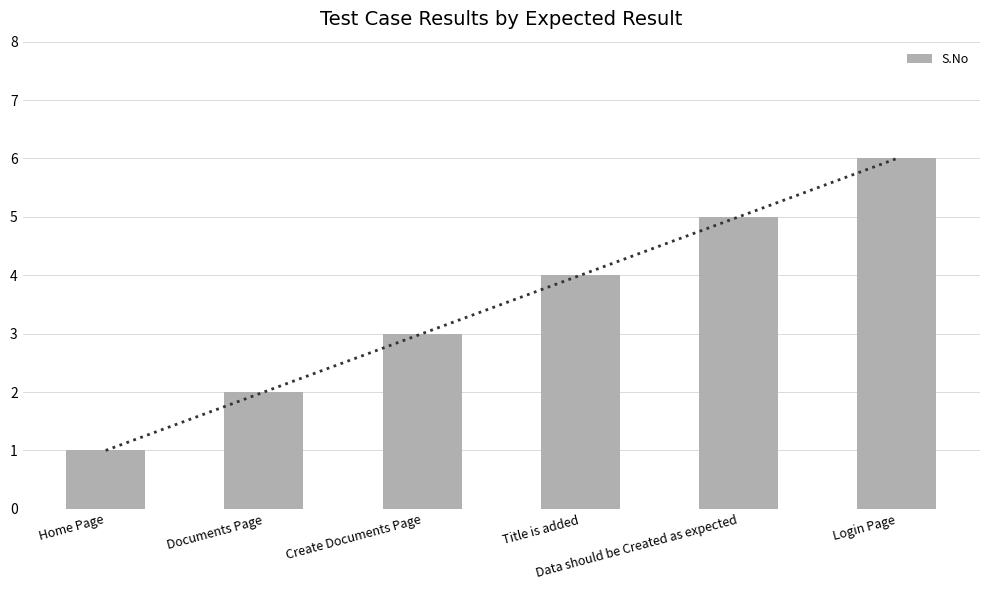

What is the difference between the second highest and minimum values?

4